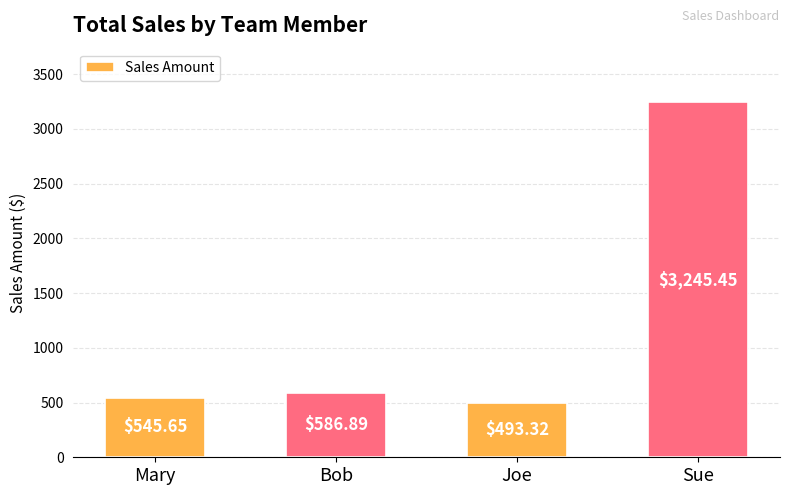

What is the difference between the values at Joe and Bob?

93.6